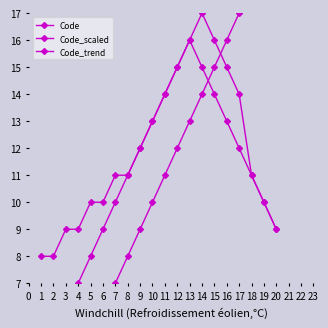

True or false: Code has more than 2 points higher than both neighbors.

False